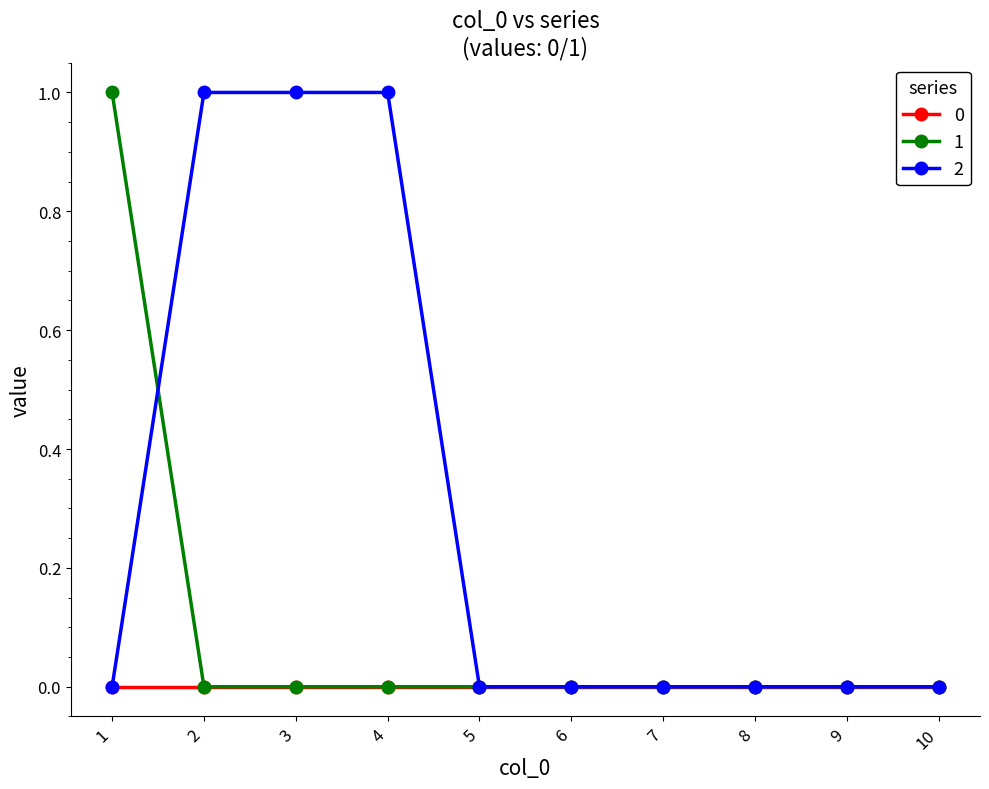

Reading left to right, what are all the values shown in this chart?

0: 0	0	0	0	0	0	0	0	0	0
1: 1	0	0	0	0	0	0	0	0	0
2: 0	1	1	1	0	0	0	0	0	0